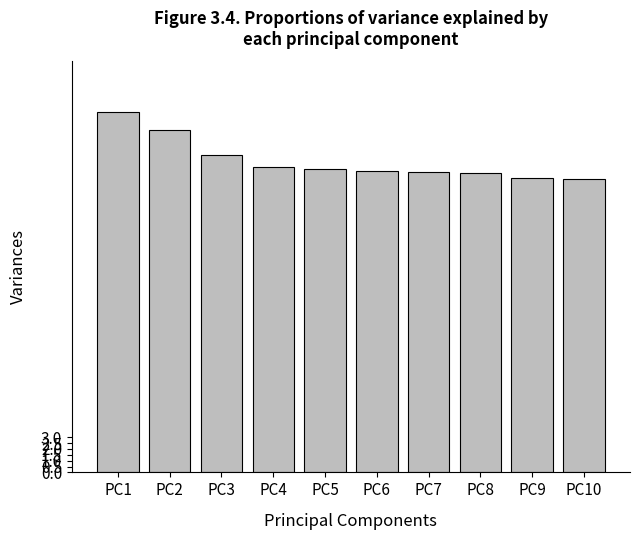

True or false: the data shows 29.2 at PC2.

True